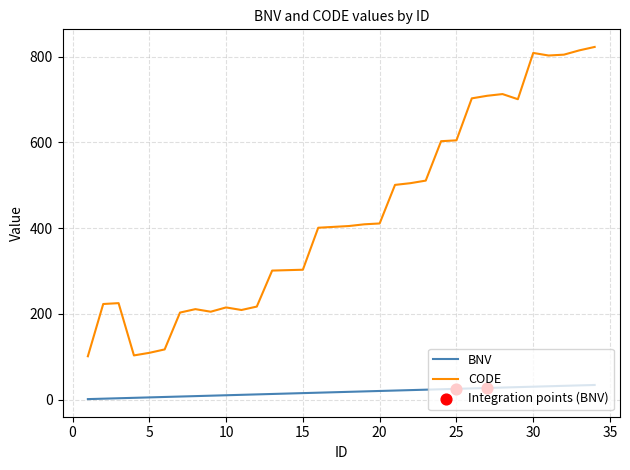

What is the highest value of the BNV series?

34